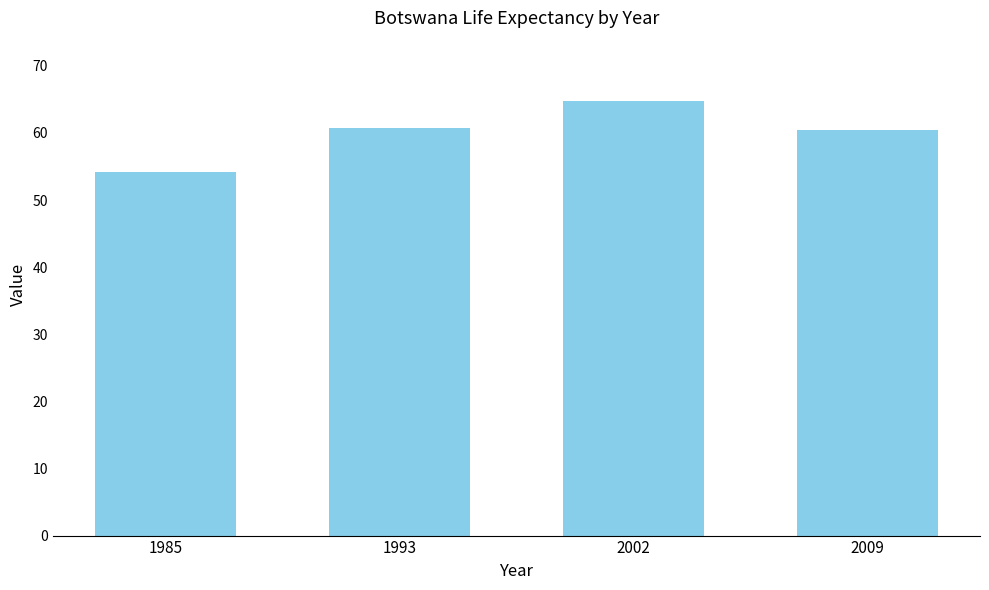

Count the number of values greater than 60.

3